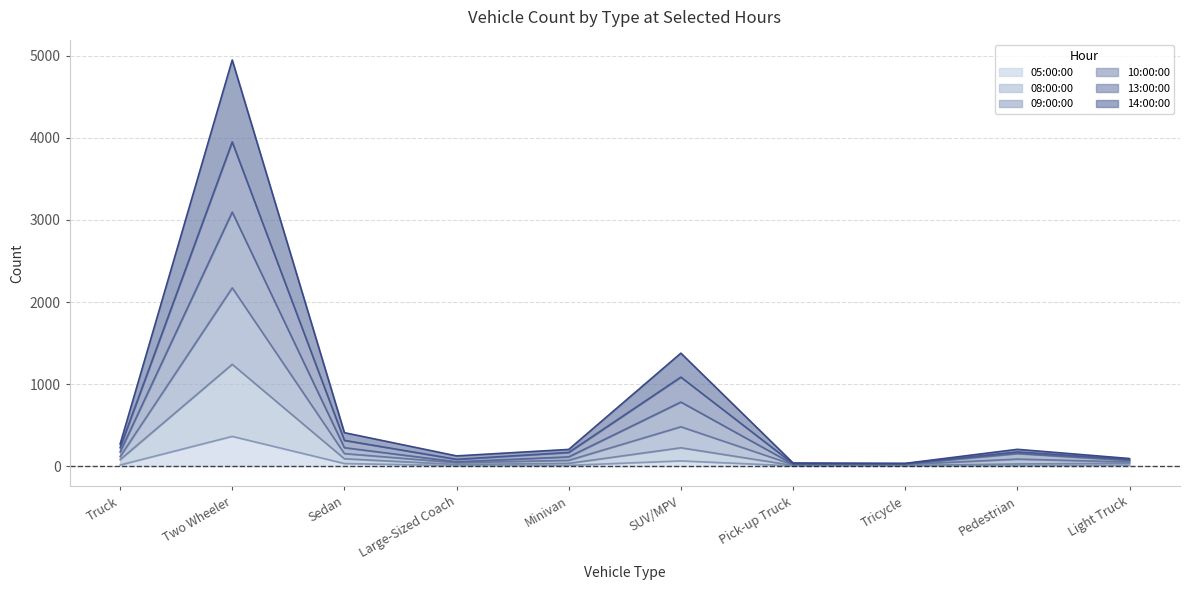

At which label does 05:00:00 reach its peak?

Two Wheeler